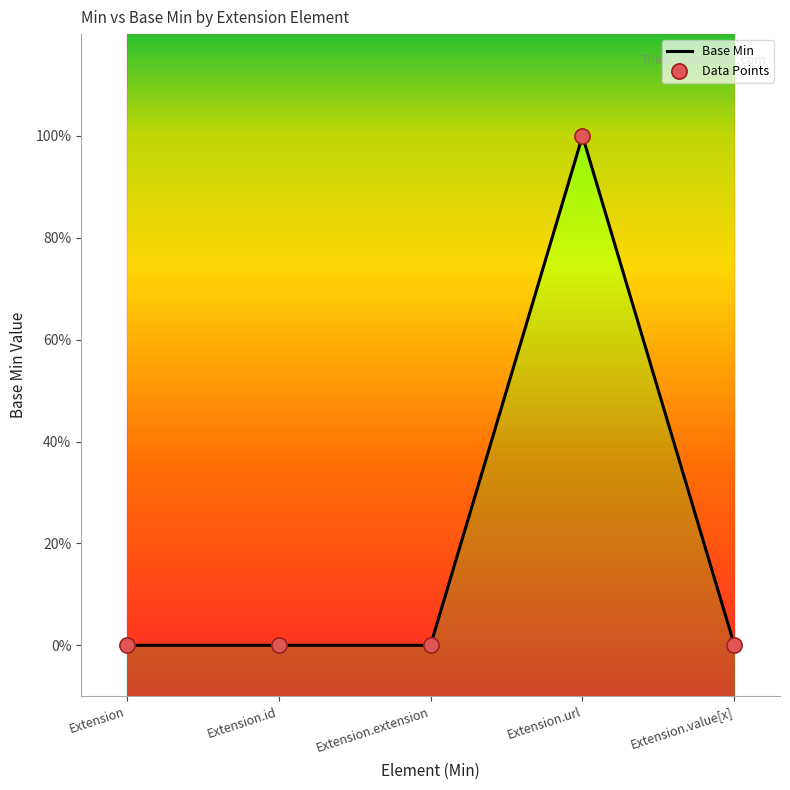

Between Extension.url and Extension.id, which is larger?

Extension.url